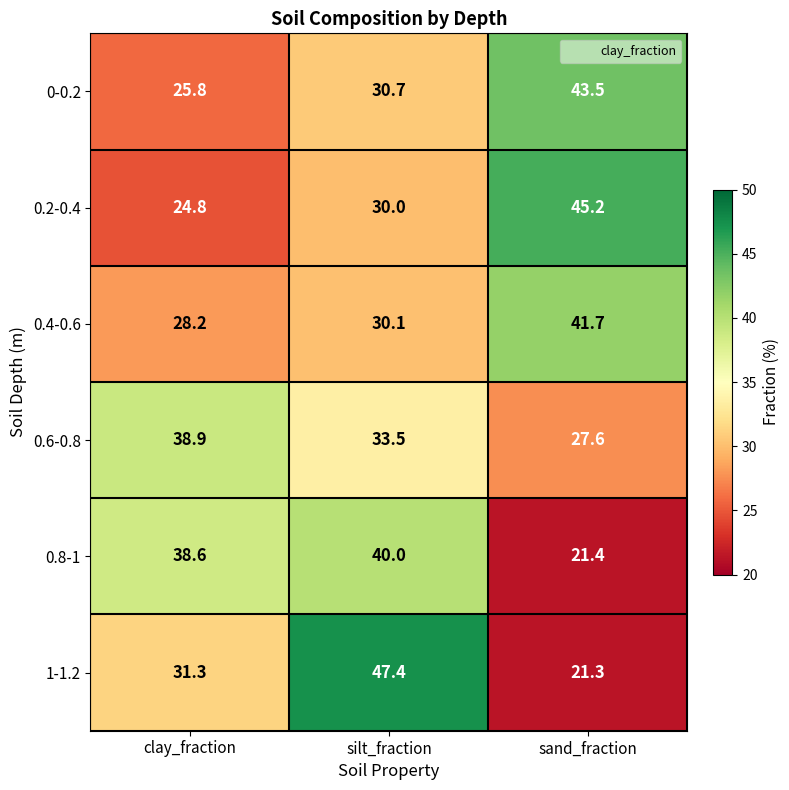

Rank the series by their maximum value, from lowest to highest.

0.6-0.8, 0.8-1, 0.4-0.6, 0-0.2, 0.2-0.4, 1-1.2